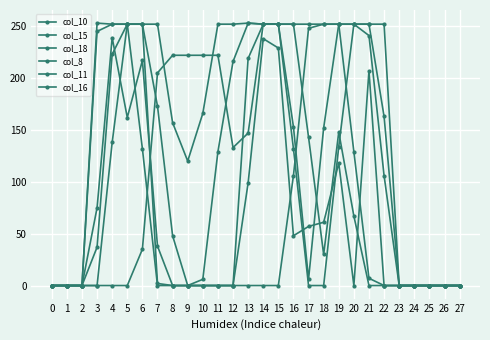

Which series ends up on top after the final intersection of col_8 and col_11?

col_8